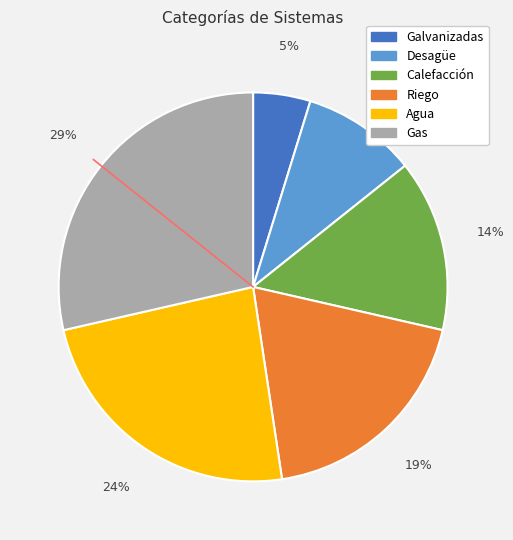

Do Riego and Gas together represent more than half of the pie?

No